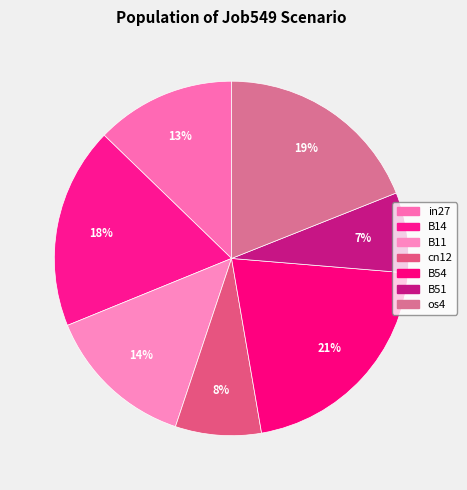

Do B14 and os4 together represent more than half of the pie?

No